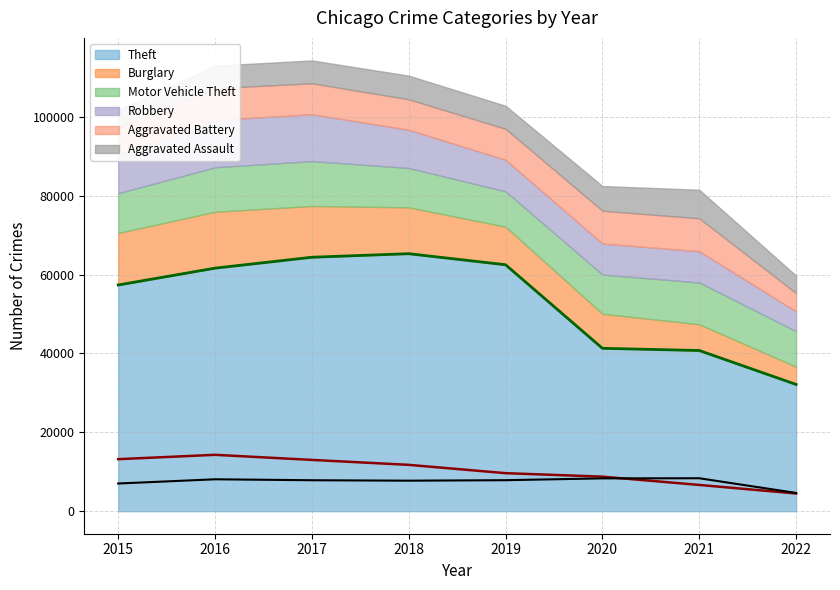

The value of Theft at 2019 is 62478. True or false?

True